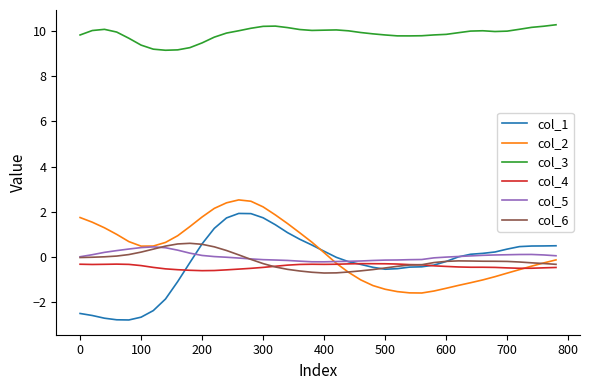

What is the highest value of the col_5 series?

0.4